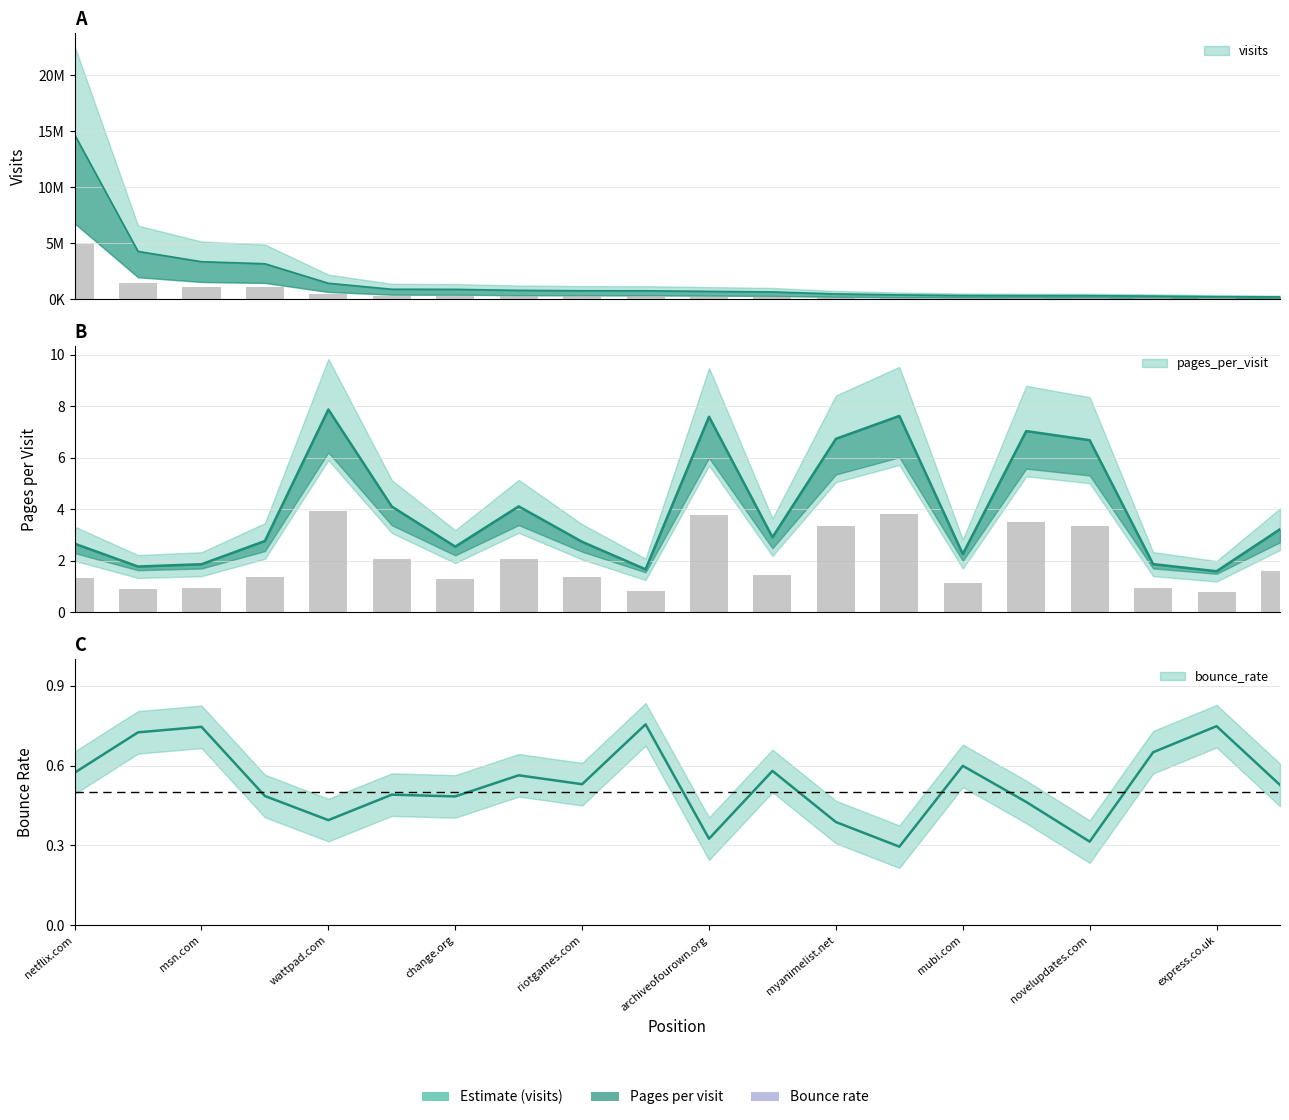

What is the sum of all pages_per_visit values?

79.6